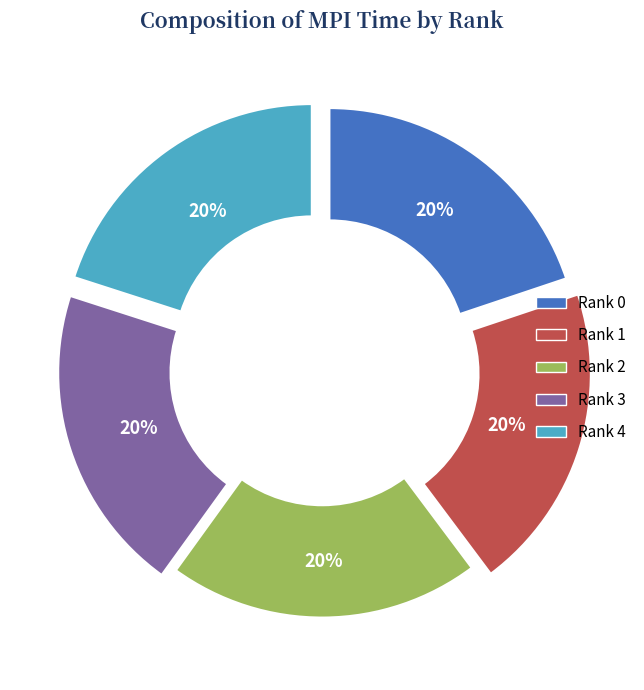

Count the number of slices in the pie.

5